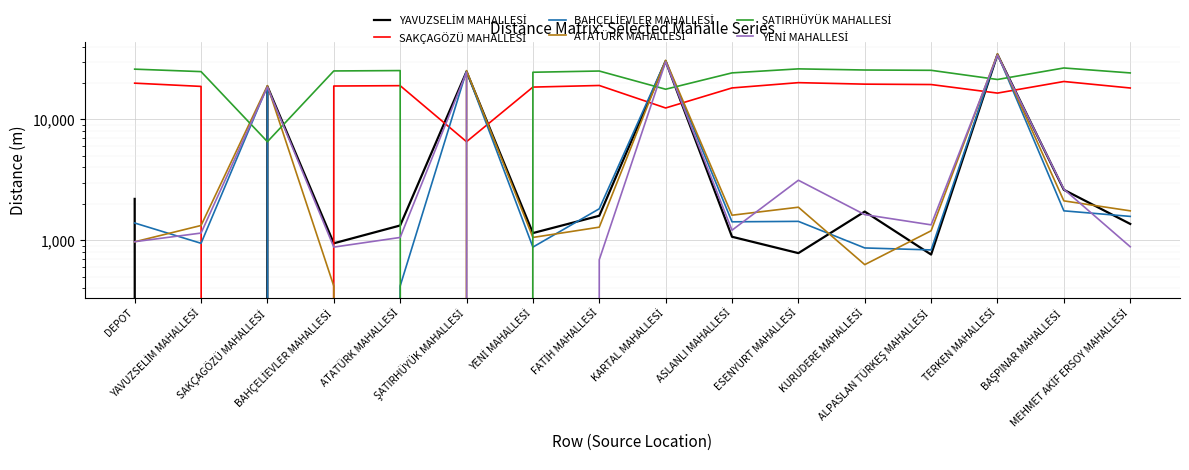

At which label is ŞATIRHÜYÜK MAHALLESİ closest to 13302?

KARTAL MAHALLESİ